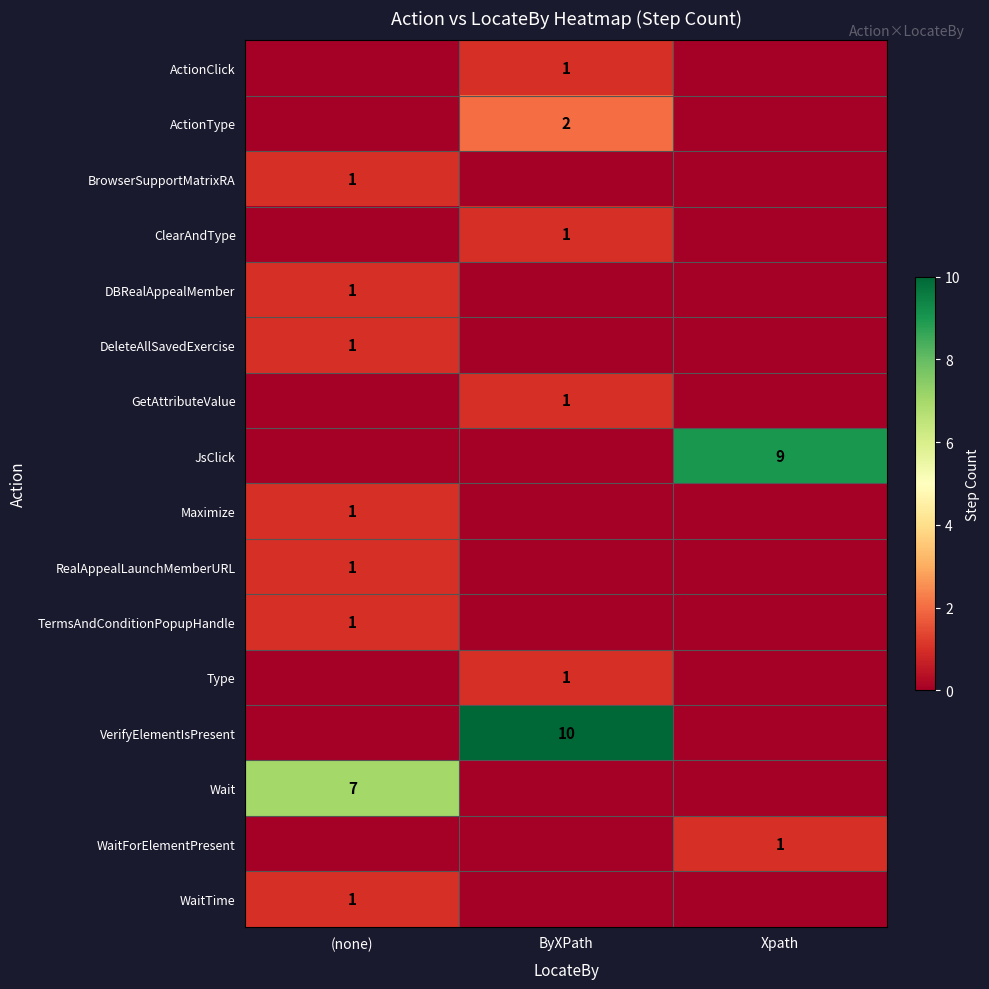

What is the difference between the highest and lowest values at Xpath?

9